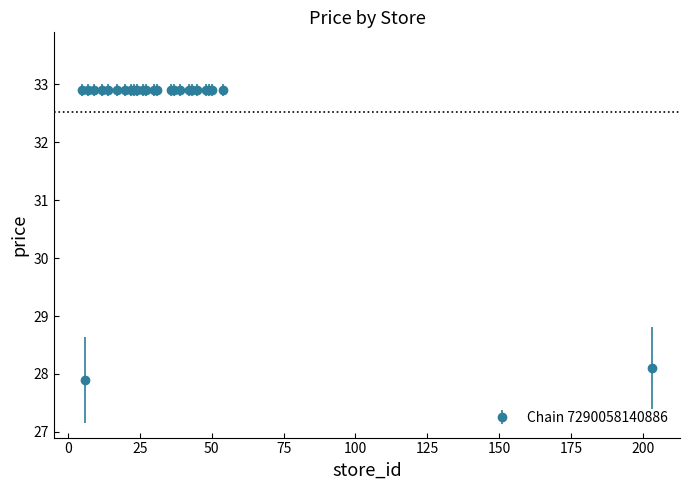

What is the greatest value displayed?

32.9